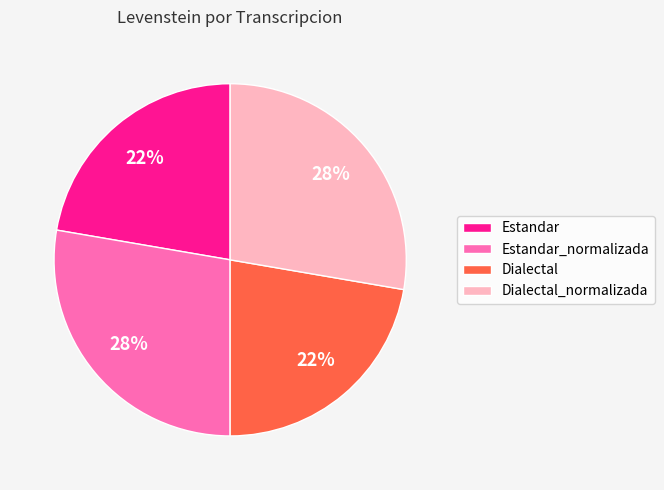

To the nearest percent, what is the combined percentage of Estandar and Dialectal_normalizada?

50%